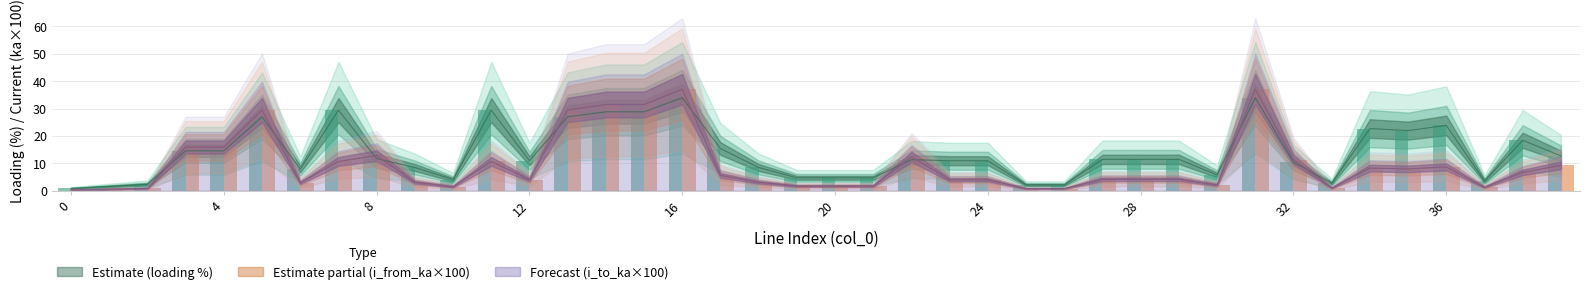

How many series are shown in this chart?

3